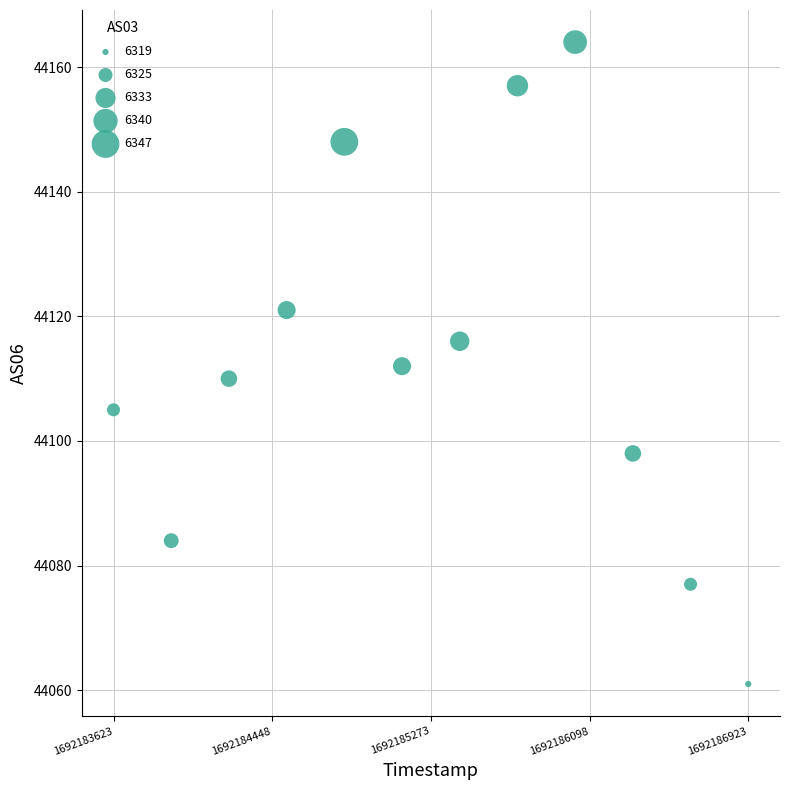

What is the range of X values (max minus min)?

3300